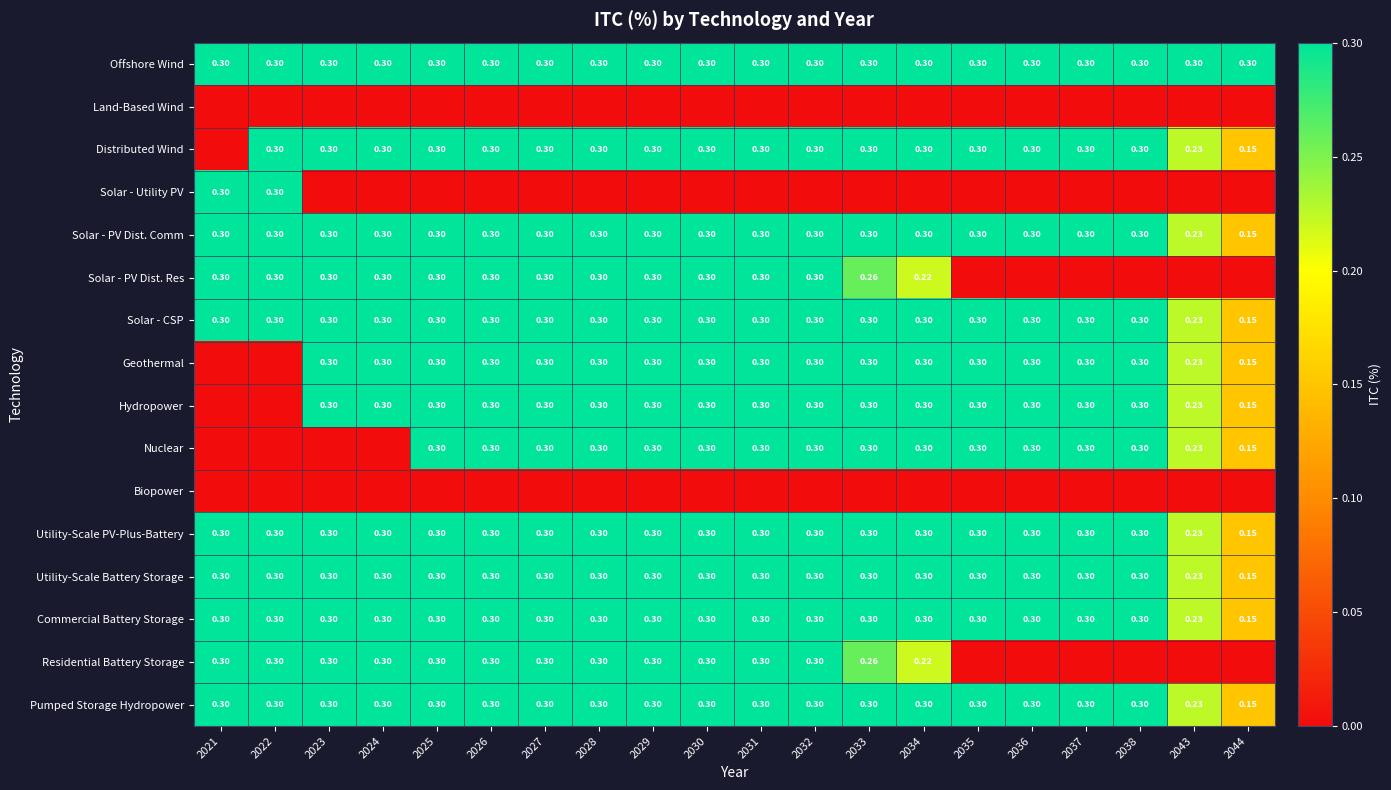

Rank the categories by Biopower value from lowest to highest.

2021, 2022, 2023, 2024, 2025, 2026, 2027, 2028, 2029, 2030, 2031, 2032, 2033, 2034, 2035, 2036, 2037, 2038, 2043, 2044